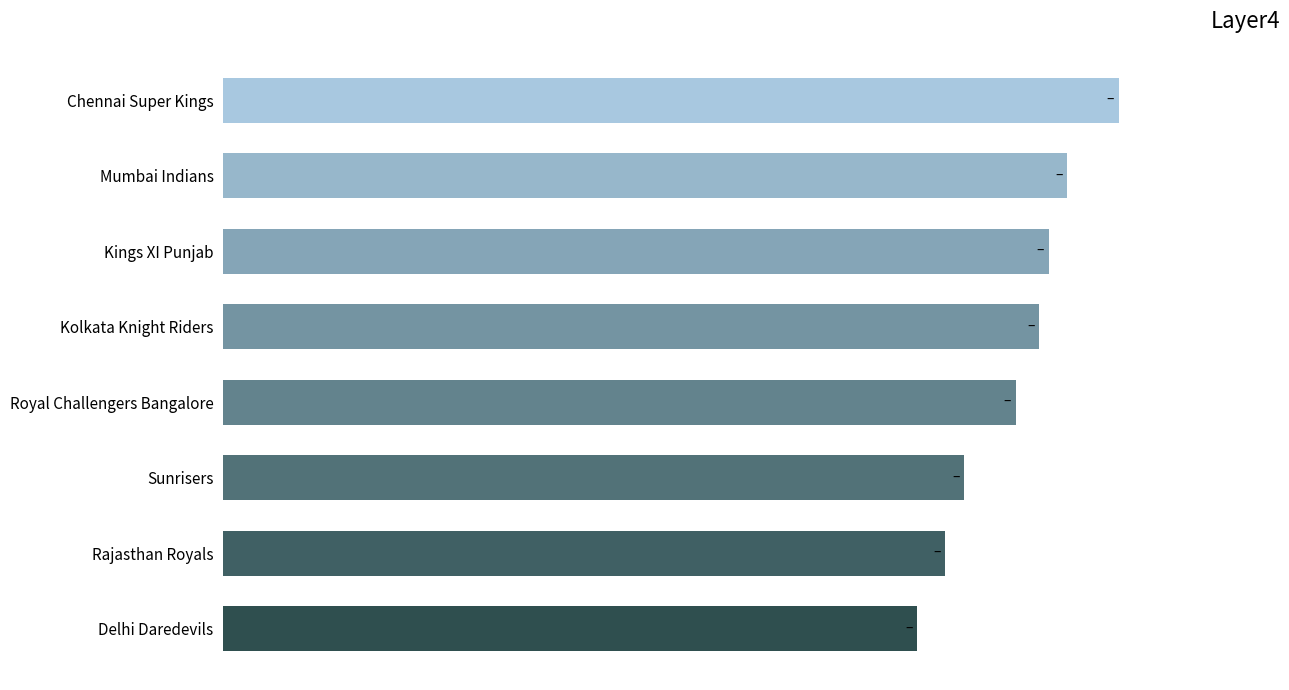

Rank the categories by value from lowest to highest.

Delhi Daredevils, Rajasthan Royals, Sunrisers, Royal Challengers Bangalore, Kolkata Knight Riders, Kings XI Punjab, Mumbai Indians, Chennai Super Kings